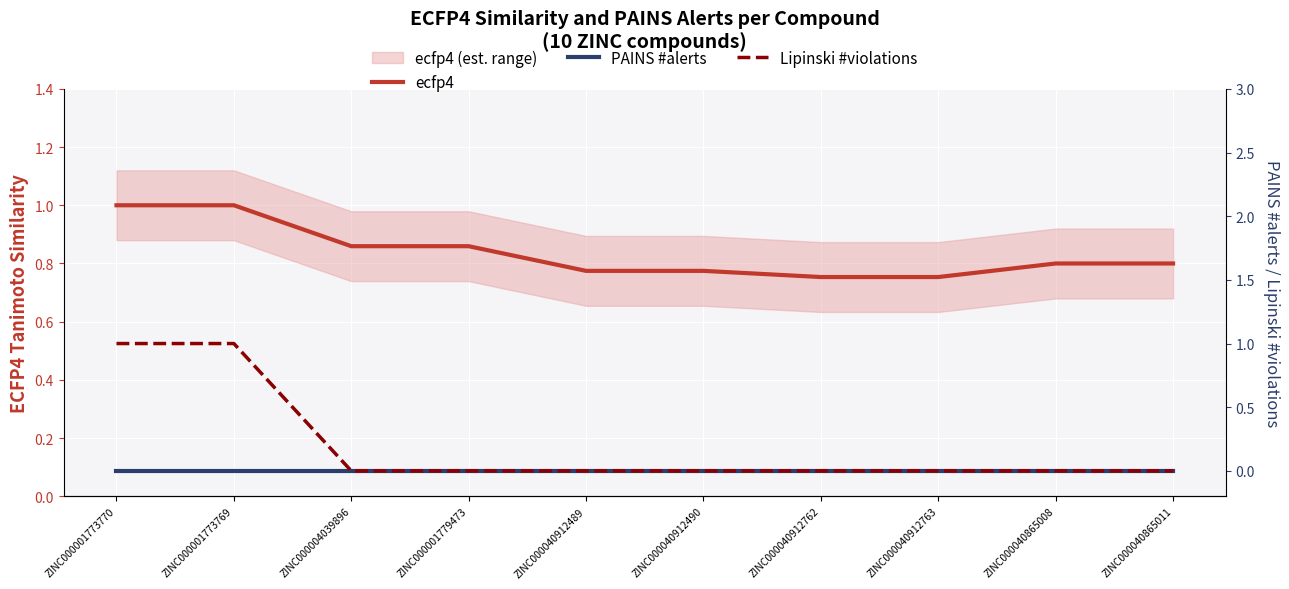

What is the difference between the Lipinski #violations values at ZINC000040912763 and ZINC000001773769?

1.0